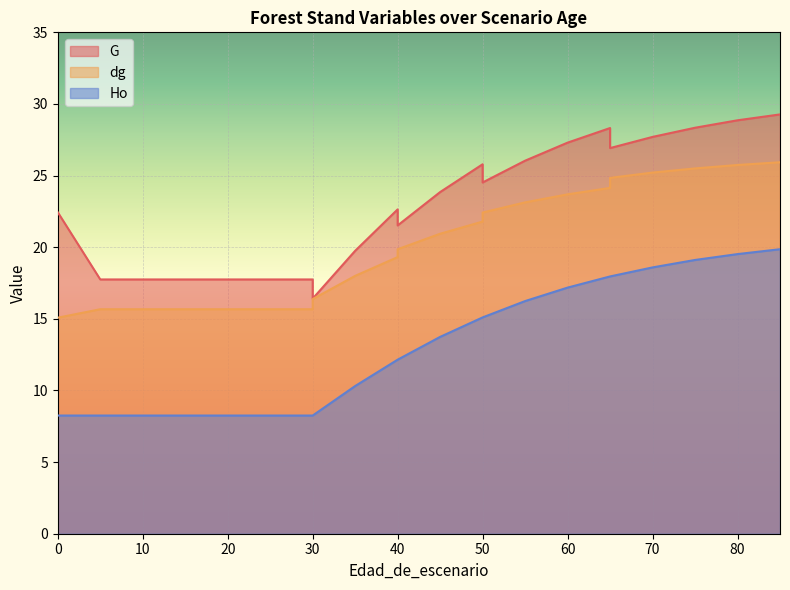

What is the maximum value for dg?

25.9